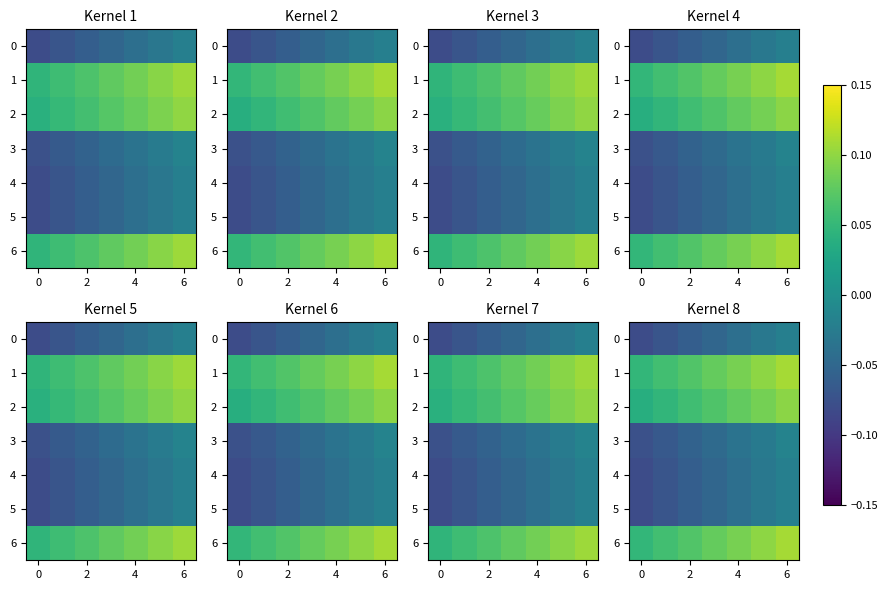

What is the difference between the maximum and minimum values in the 3 series?

0.1